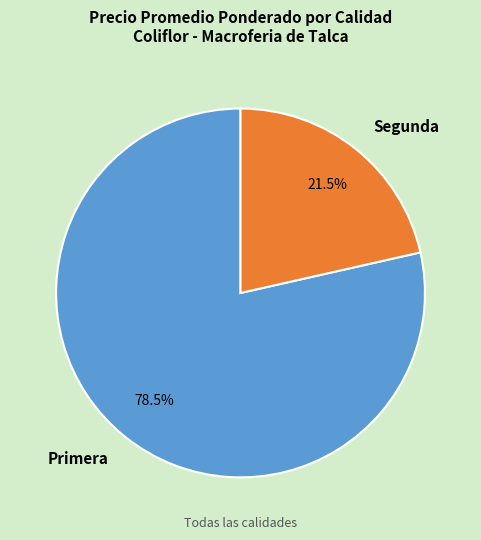

Rank the categories by value from highest to lowest.

Primera, Segunda